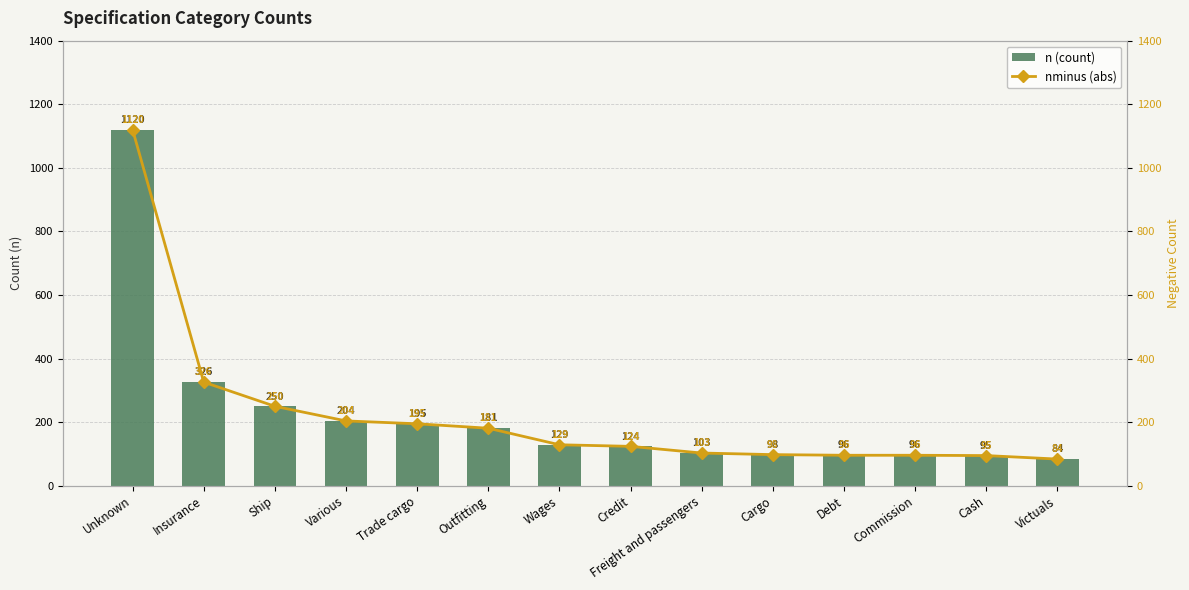

Is it true that nminus (abs) equals 103 at Freight and passengers?

True